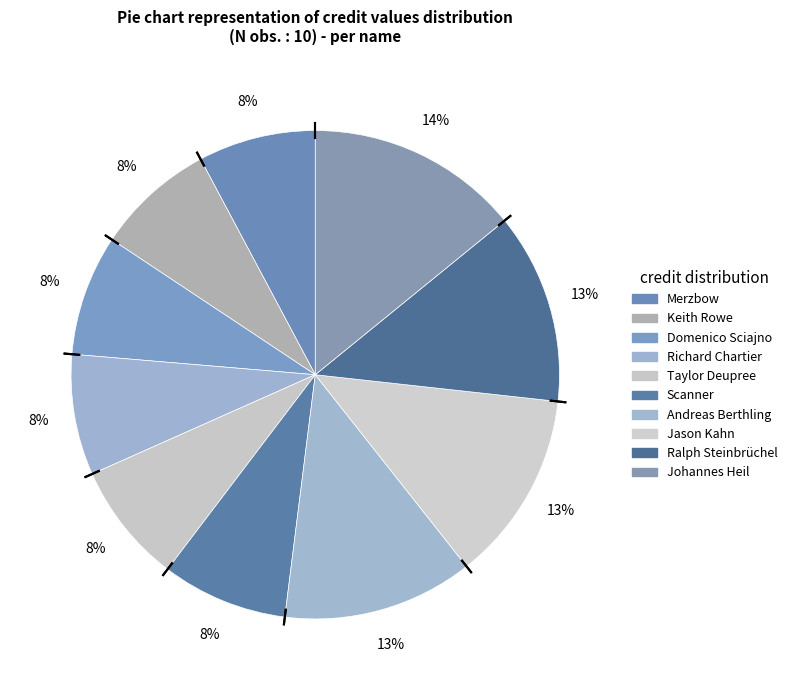

Does Taylor Deupree represent more than half of the total?

No